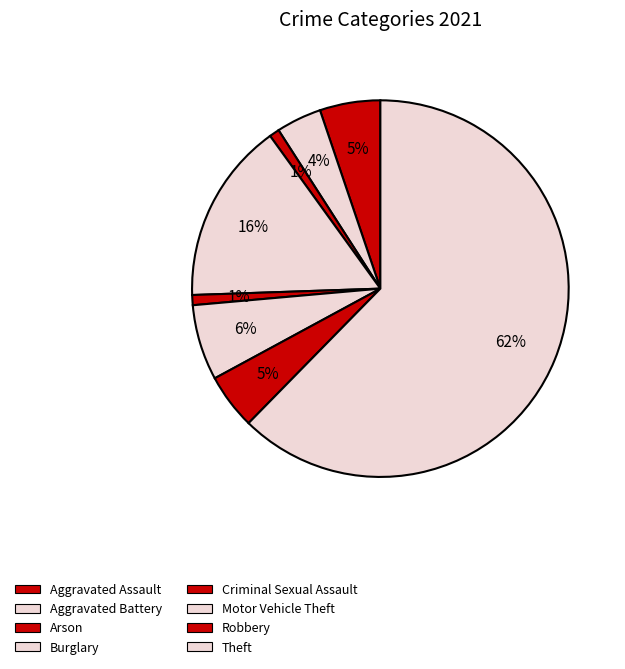

Which has a higher value, Criminal Sexual Assault or Robbery?

Robbery